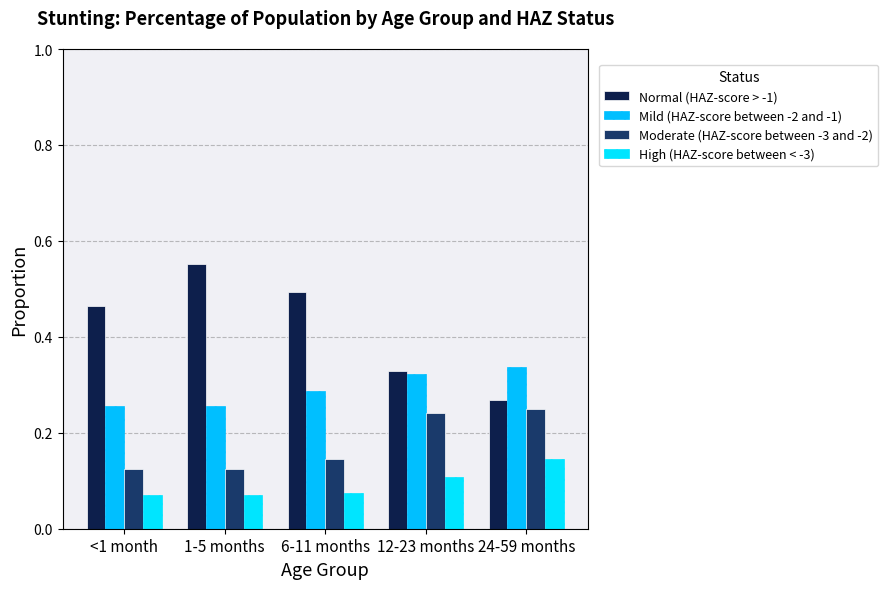

What is the label of the 5th bar from the right?

<1 month